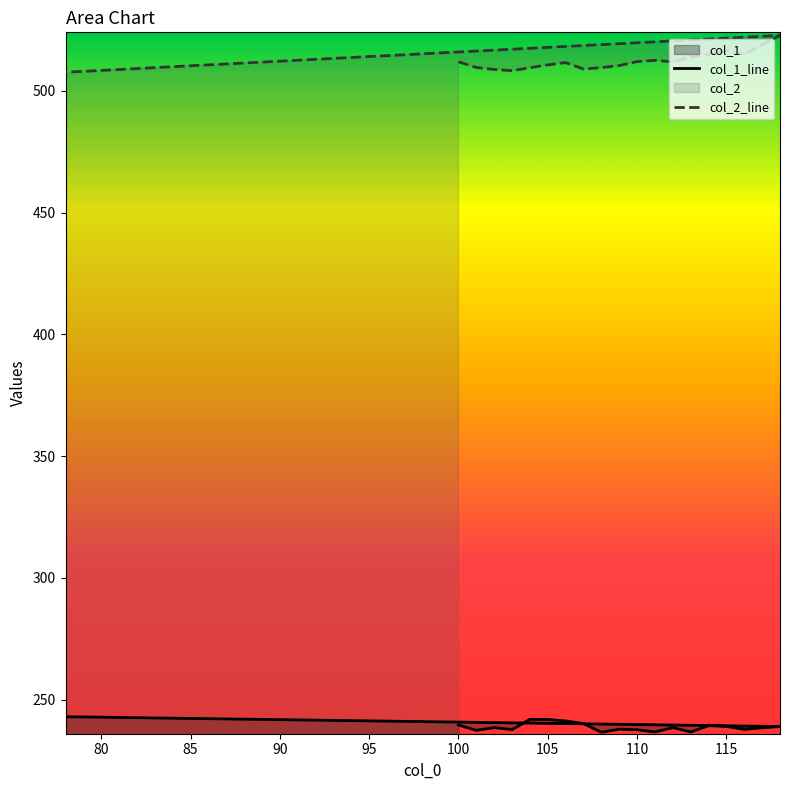

What is the minimum value for col_2_line?

507.6